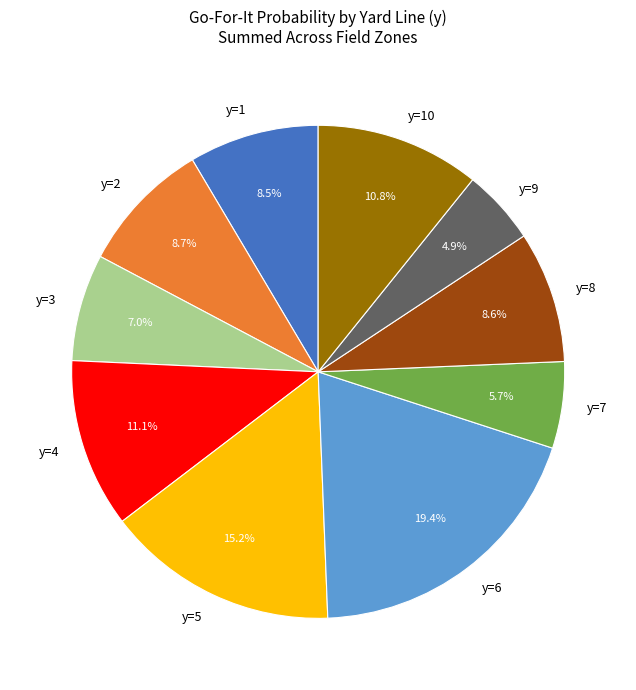

What is the smallest slice in the pie chart?

y=9